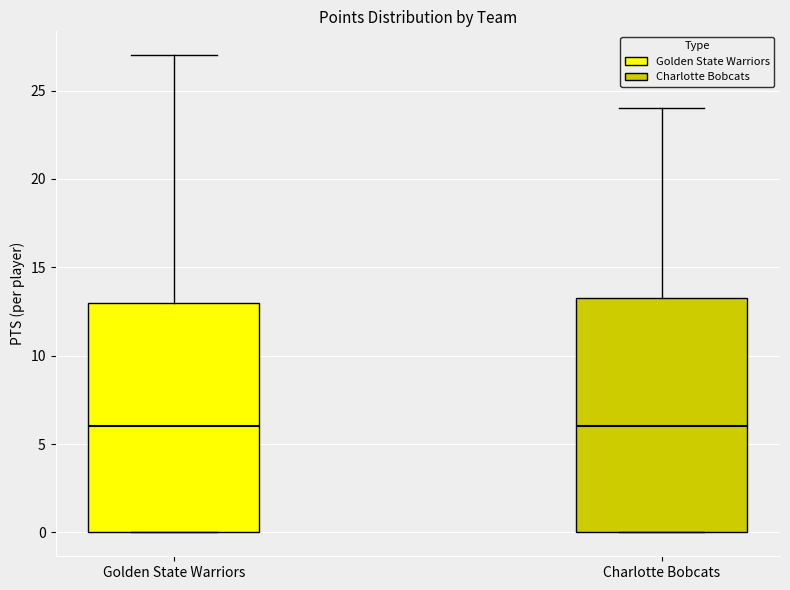

Reading left to right, transcribe this box plot: for each box, give where its median line is, the range the box spans, and where its two whiskers end, as read against the y-axis. The values are not printed on the chart, so give them approximately, as read against the axis.

Golden State Warriors: median 6.0, box 0.0 to 13.0, whiskers 0.0 to 27.0
Charlotte Bobcats: median 6.0, box 0.0 to 13.5, whiskers 0.0 to 24.0